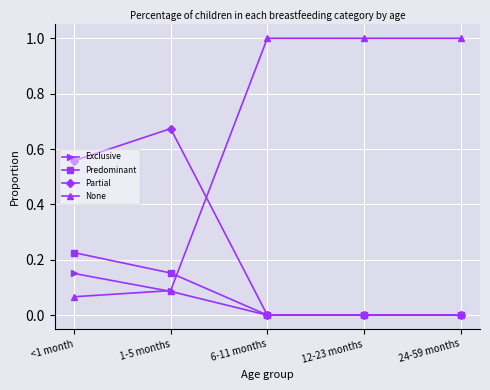

True or false: Predominant has a value of 0.0 at 6-11 months.

True